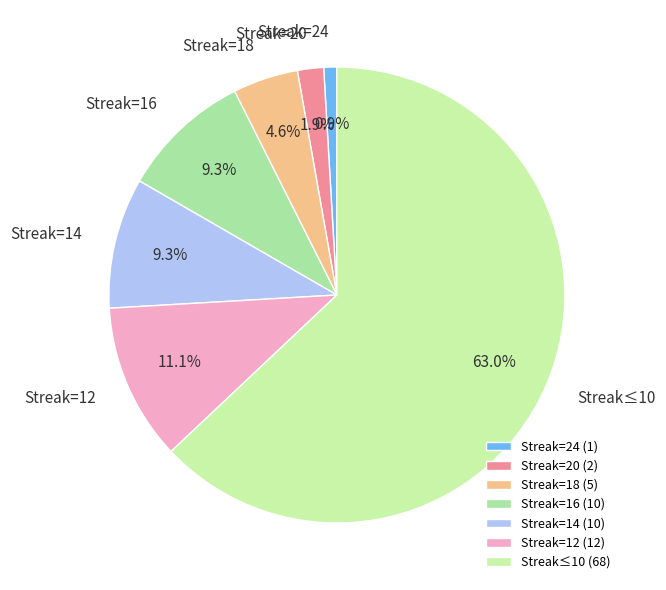

Which has a higher value, Streak=14 or Streak=24?

Streak=14